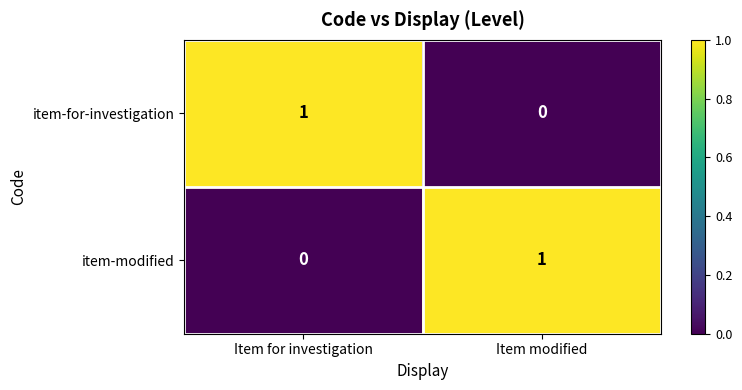

Which category has the highest value in the item-for-investigation series?

Item for investigation